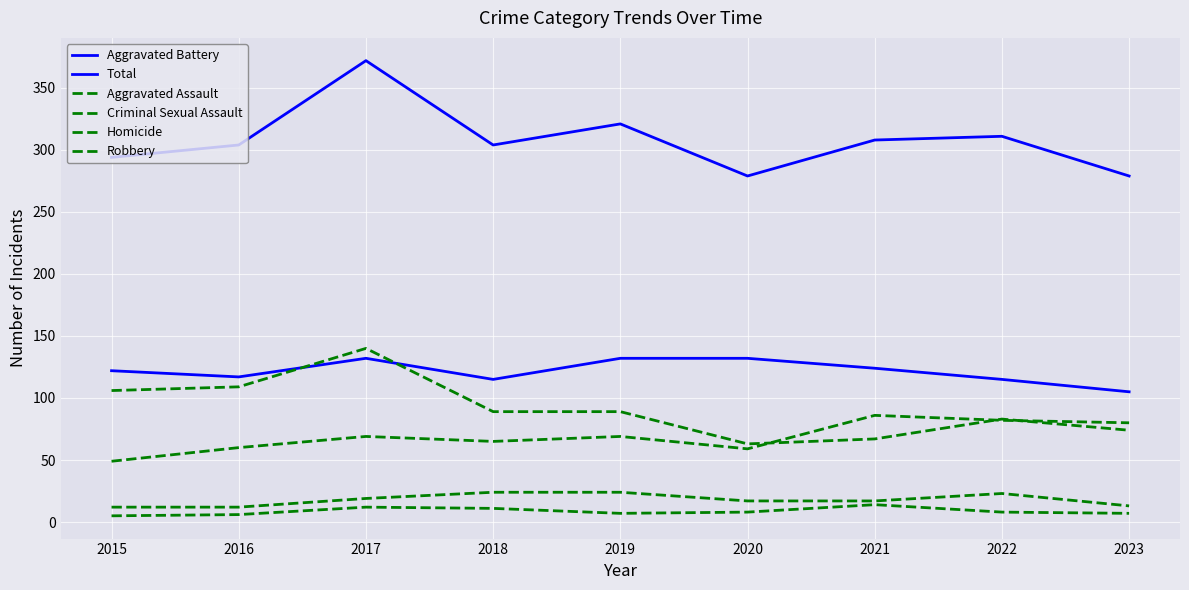

True or false: Aggravated Assault and Robbery intersect in this chart.

True